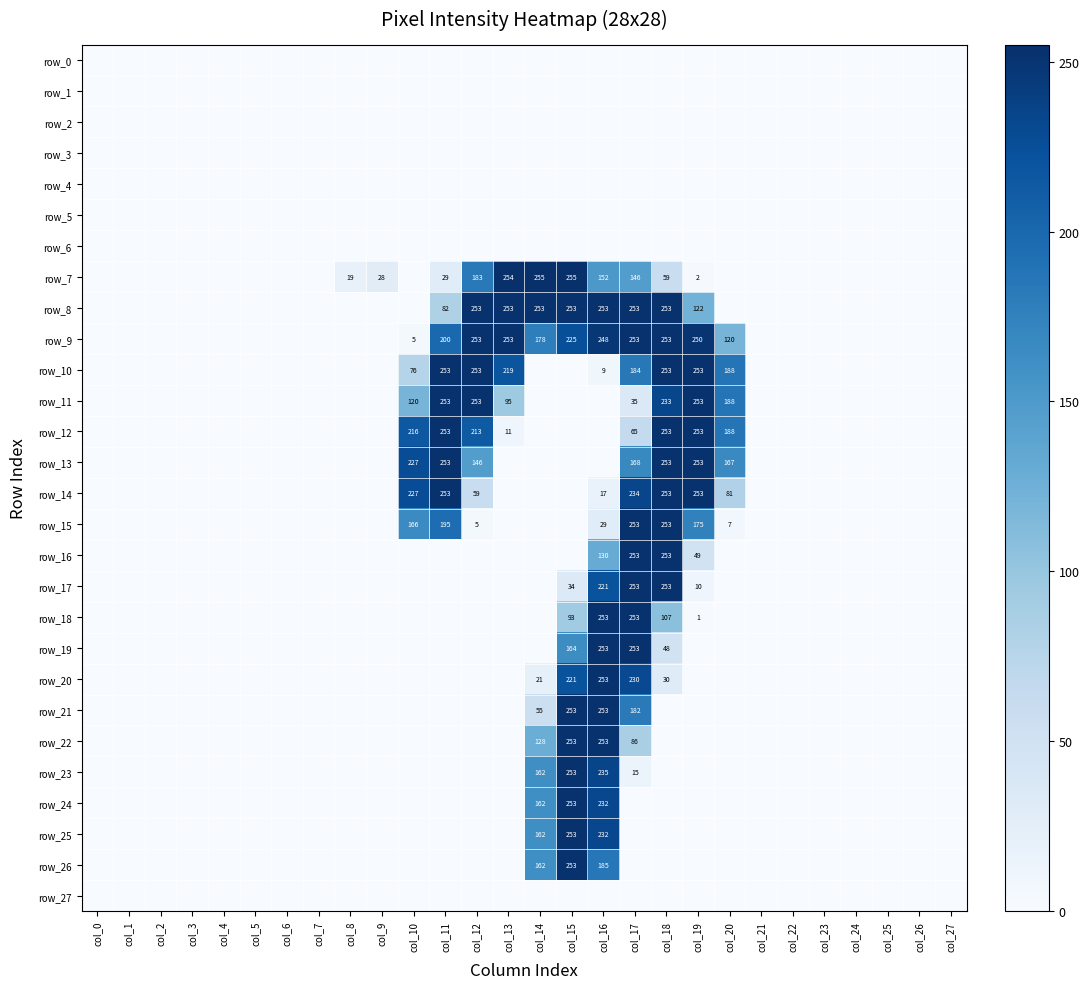

Which has a higher value, col_6 or col_2?

col_6